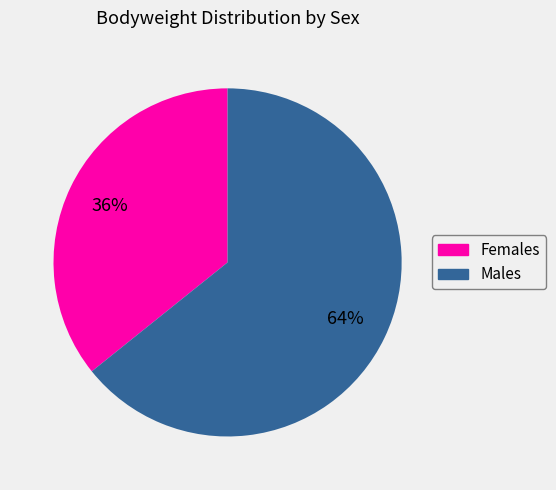

To the nearest percent, what is the average slice percentage?

50%